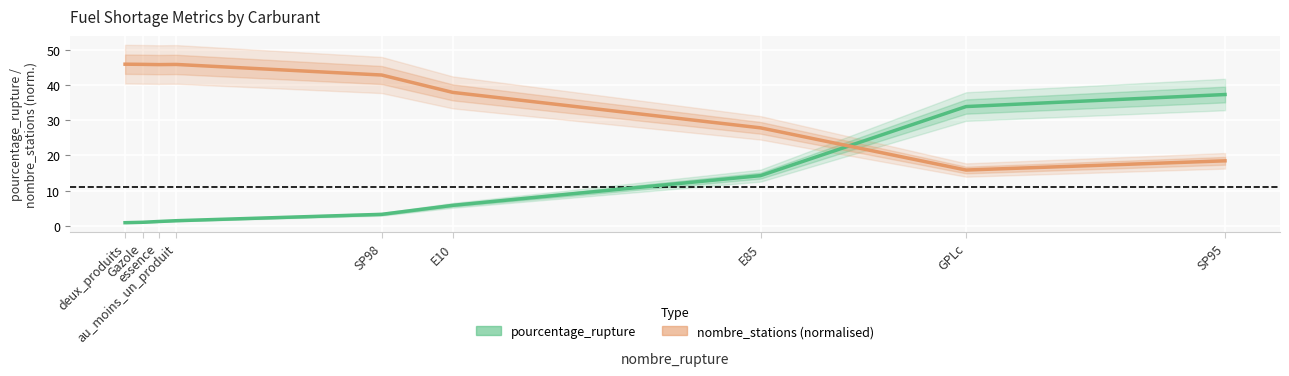

What is the value of the nombre_stations (normalised) point at the 8th from the left?

15.8